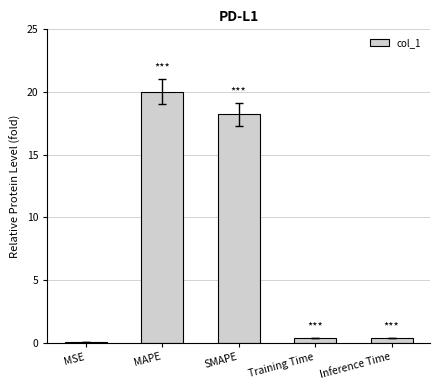

True or false: the data shows 0.0 at MSE.

True